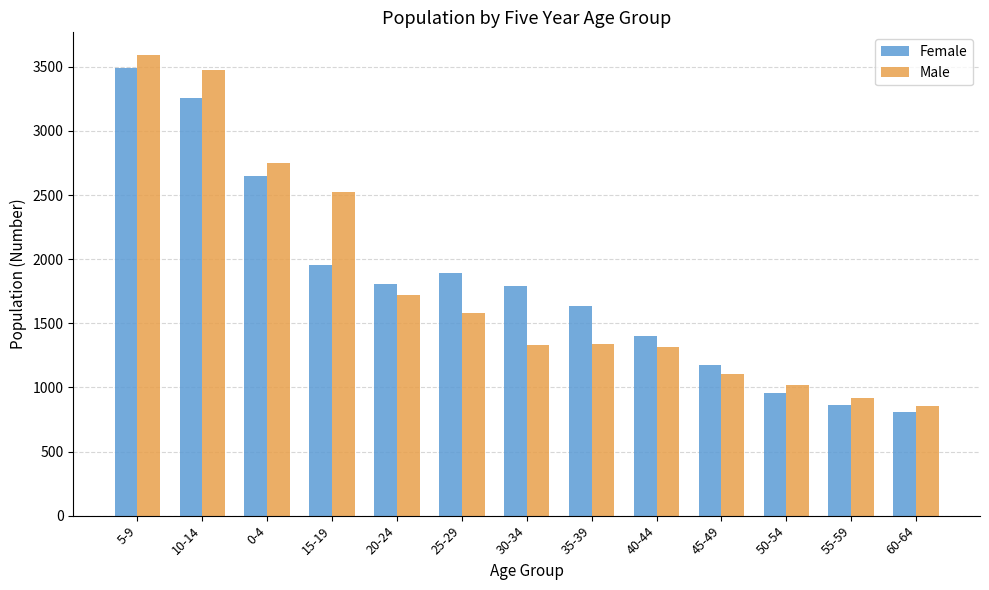

Between 10-14 and 55-59, which series saw the biggest shift?

Male